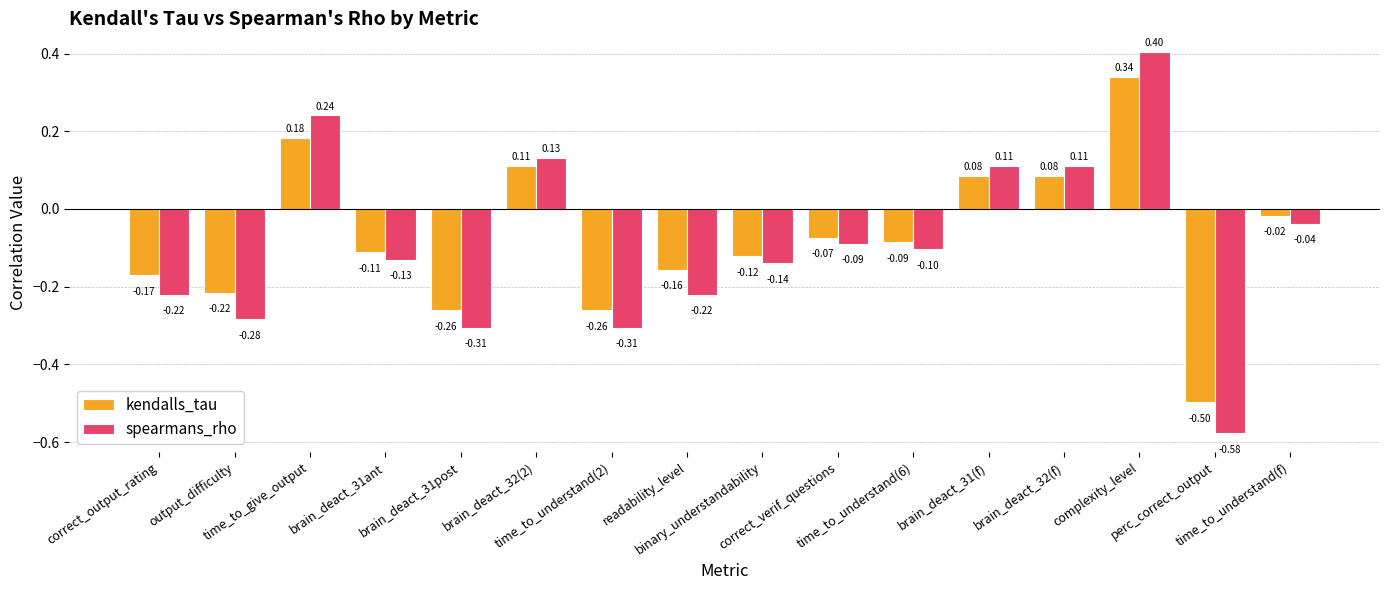

At how many categories does at least one series exceed 0?

5